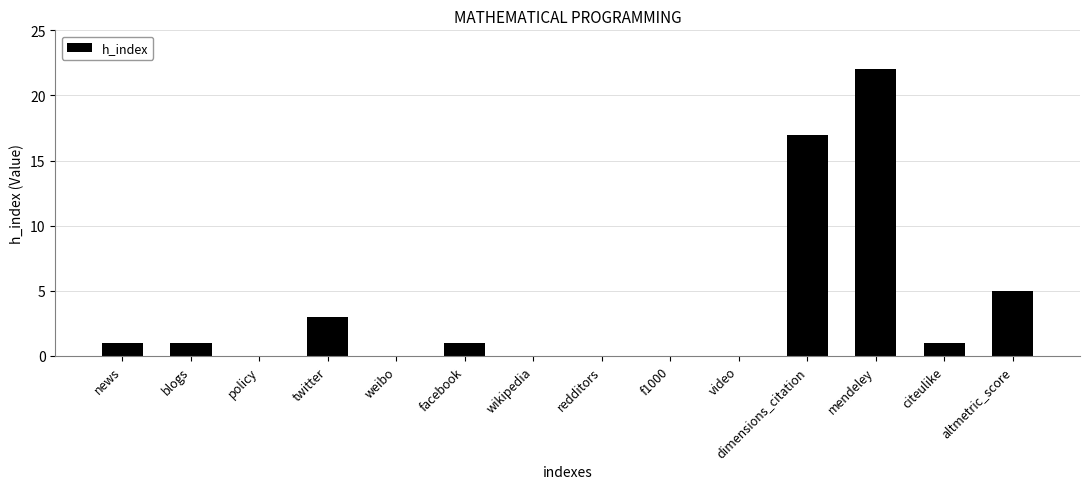

What is the greatest value displayed?

22